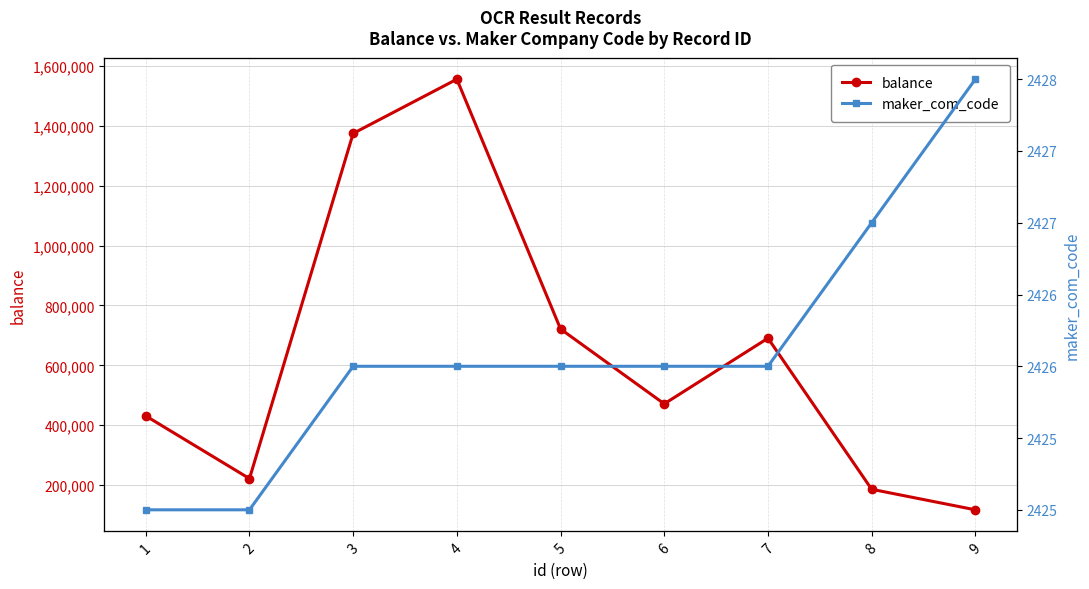

What is the total value across all series at 8?

188437